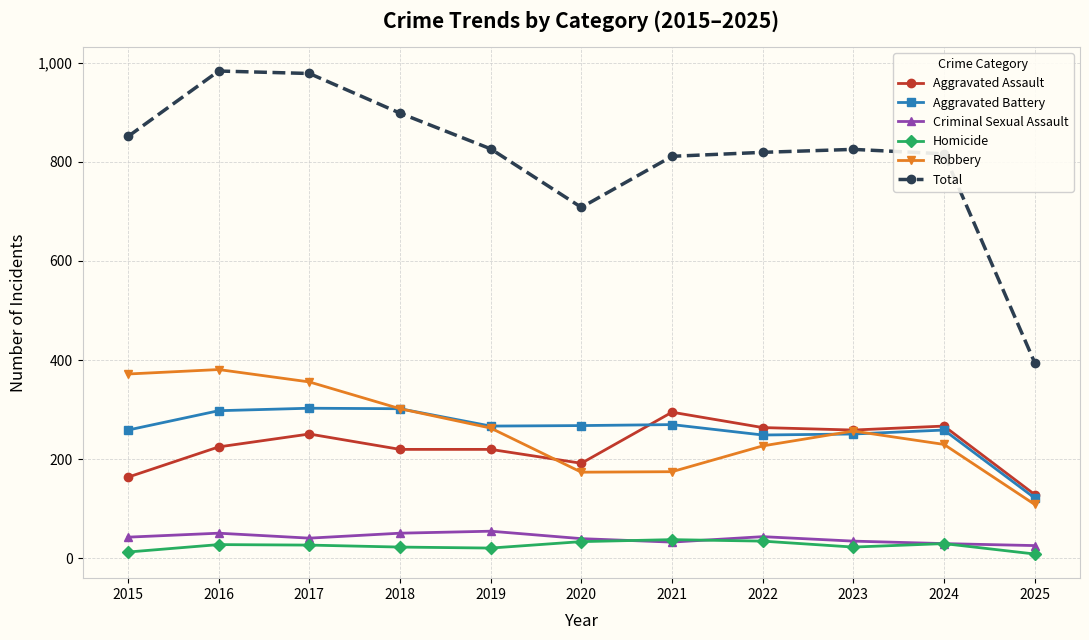

At how many categories does at least one series exceed 65?

11